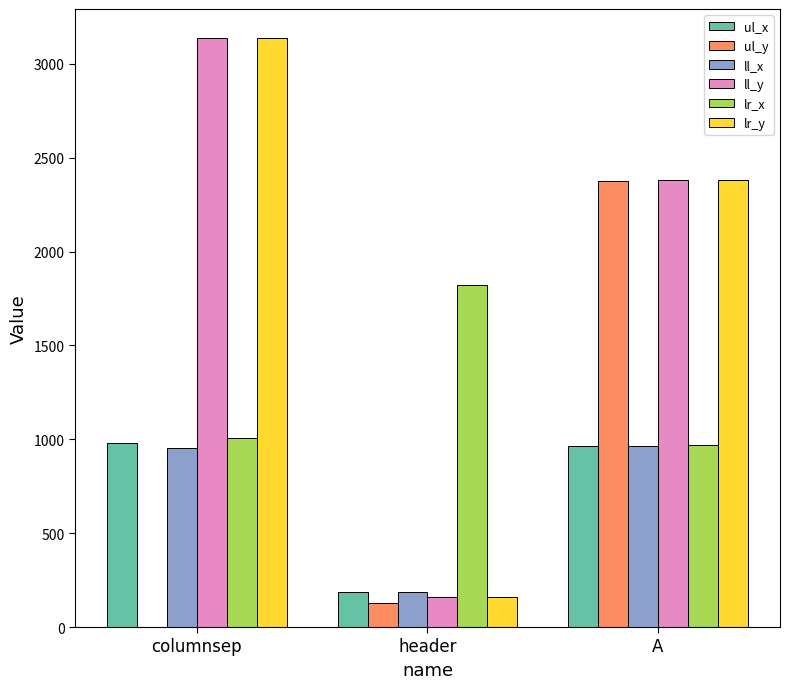

What is the sum of the ll_x values at header and columnsep?

1140